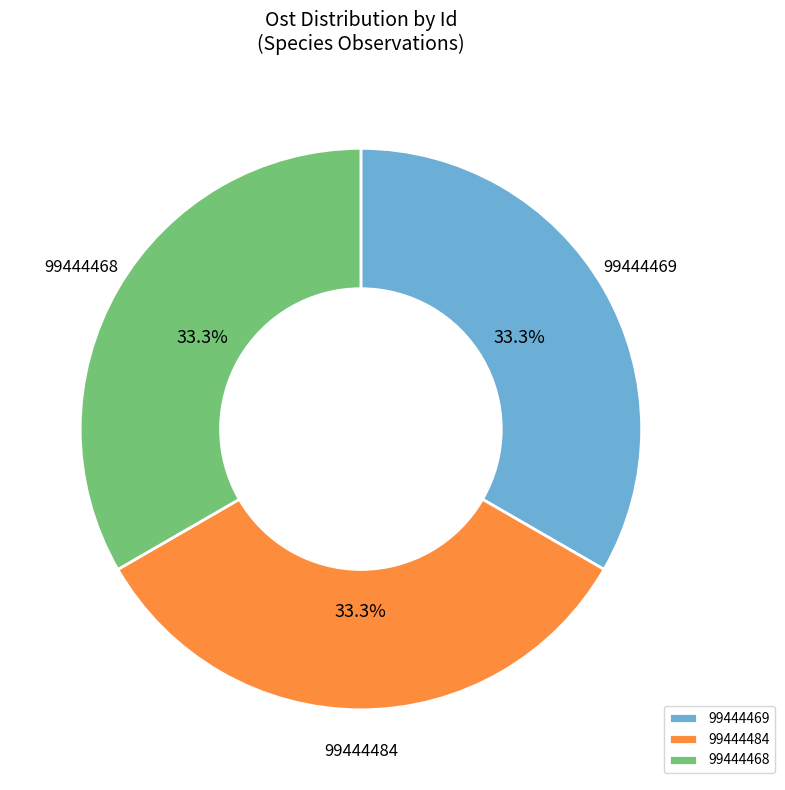

Approximately how many times larger is the value at 99444484 compared to 99444469?

1.0